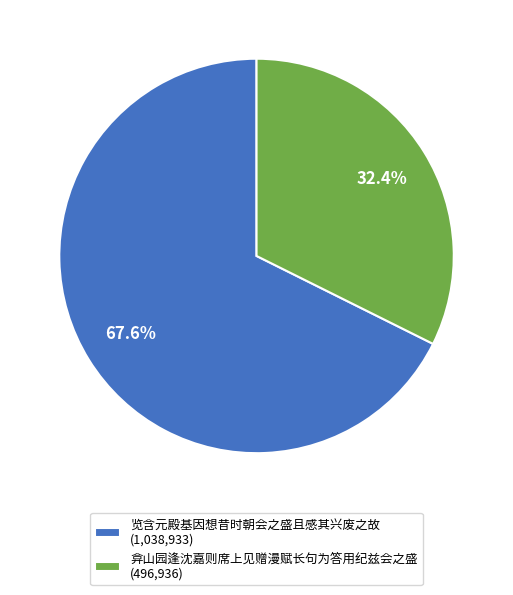

To the nearest percent, what portion does 览含元殿基因想昔时朝会之盛且感其兴废之故 represent?

68%